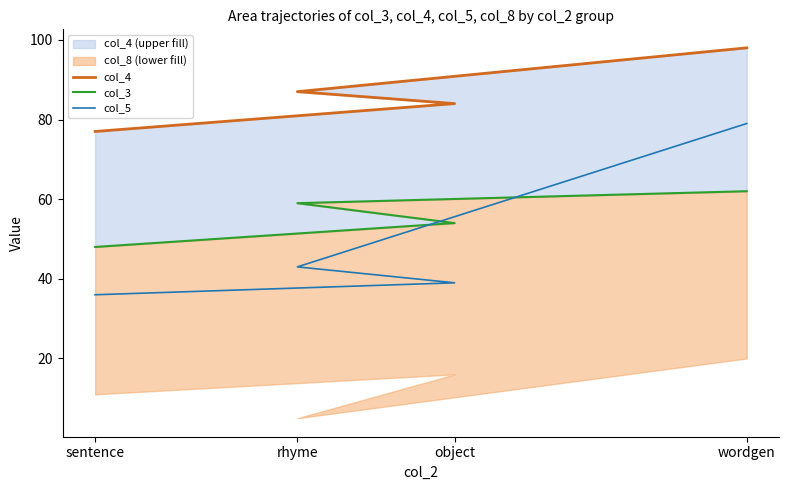

What is the greatest value displayed?

98